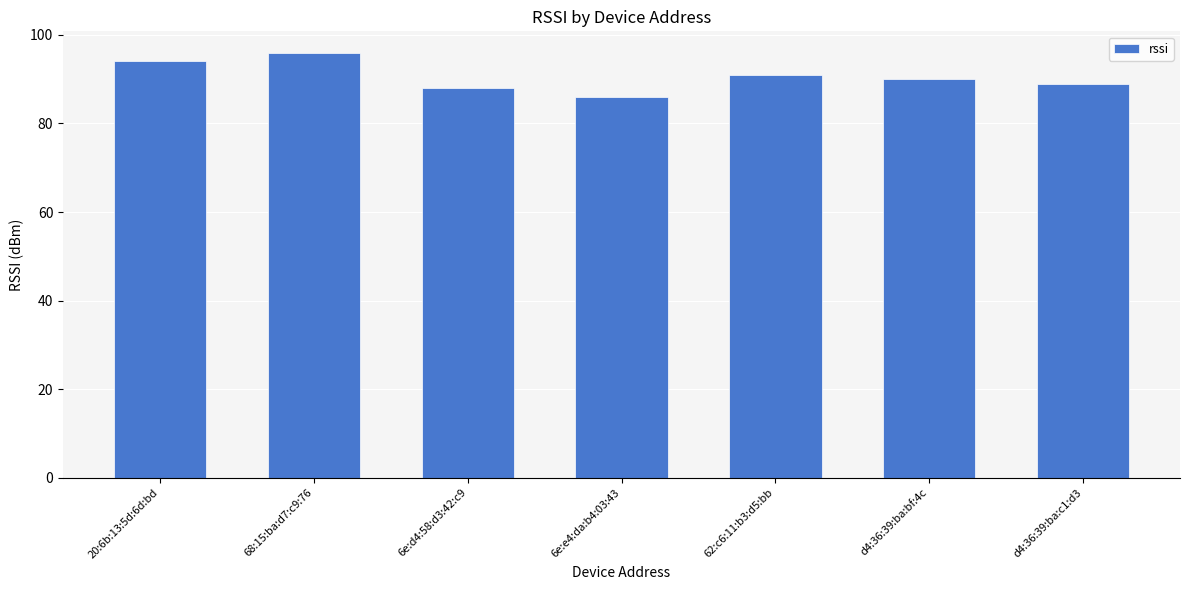

Are the bars grouped side by side (vs. stacked)?

No